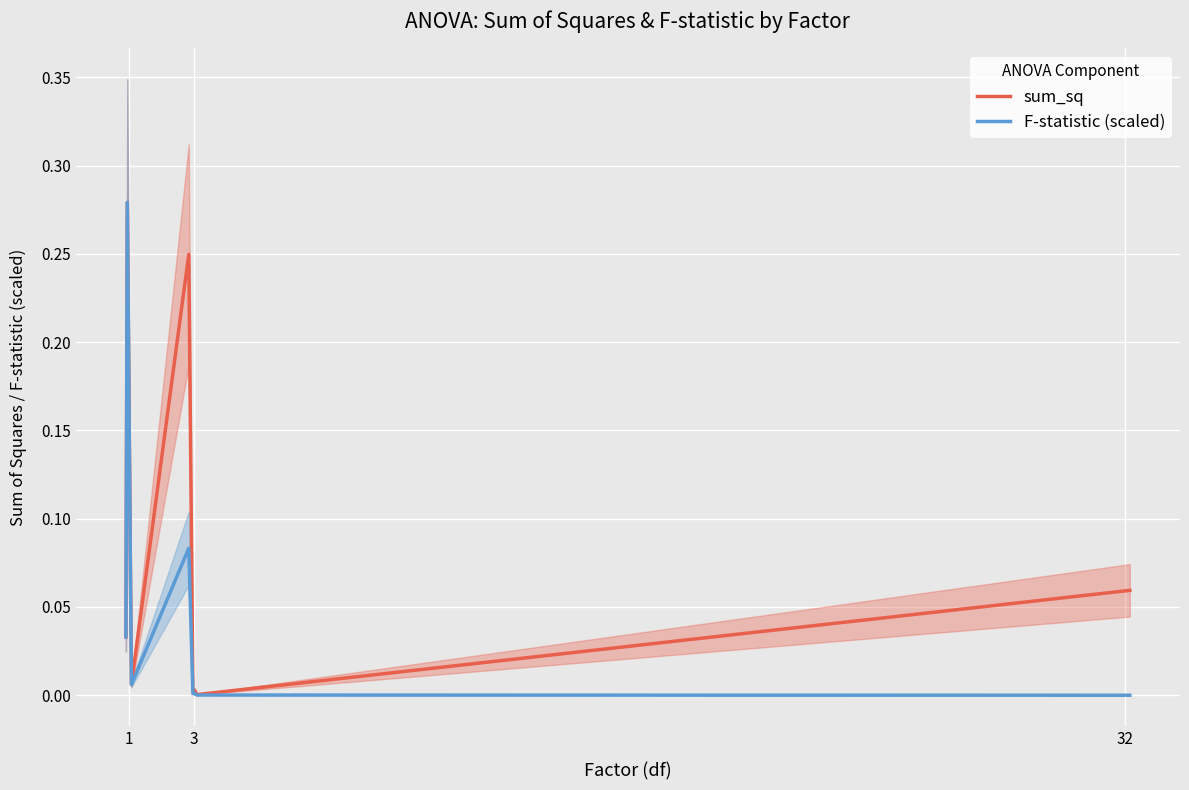

True or false: F-statistic (scaled) and sum_sq cross at least once.

False